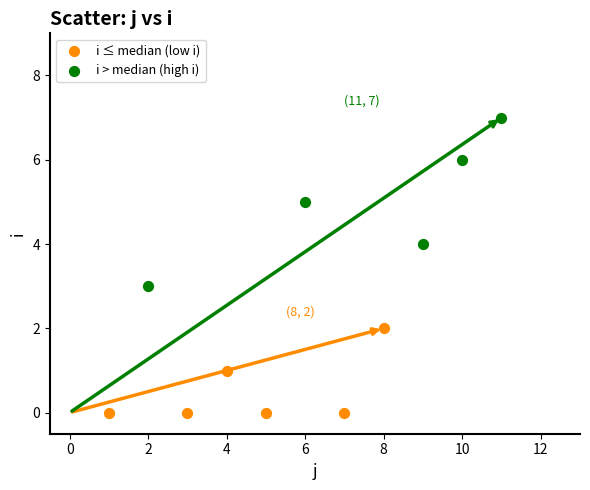

Which series reaches the maximum Y coordinate?

i > median (high i)